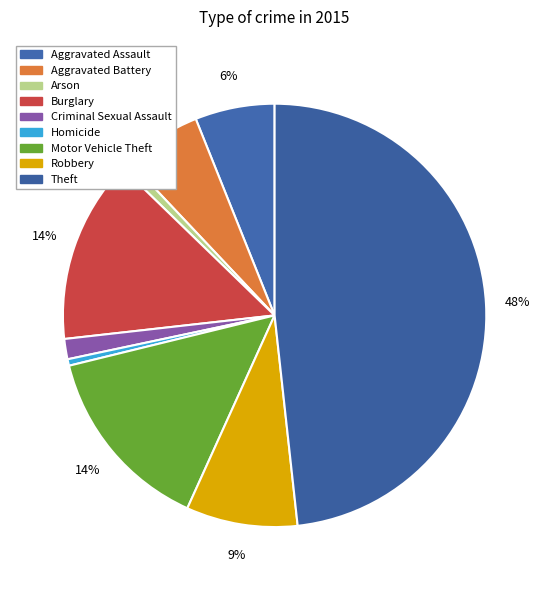

Does Motor Vehicle Theft represent more than half of the total?

No